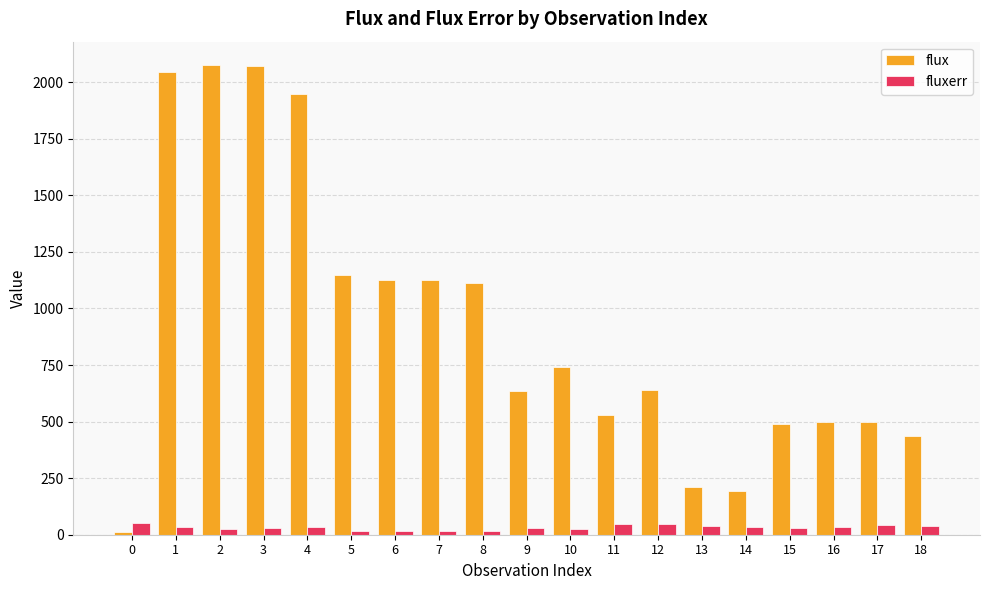

What is the spread (max minus min) of values at 17?

454.0